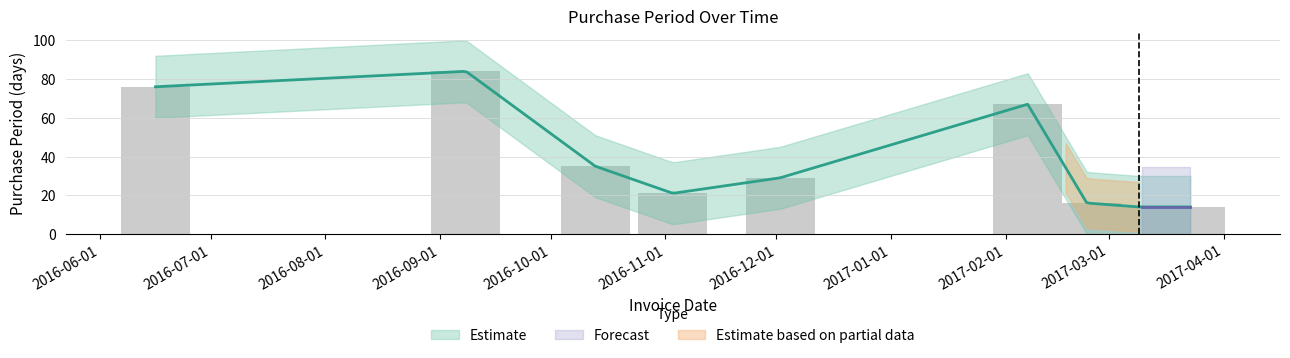

What is the value of the 2nd bar from the left?

84